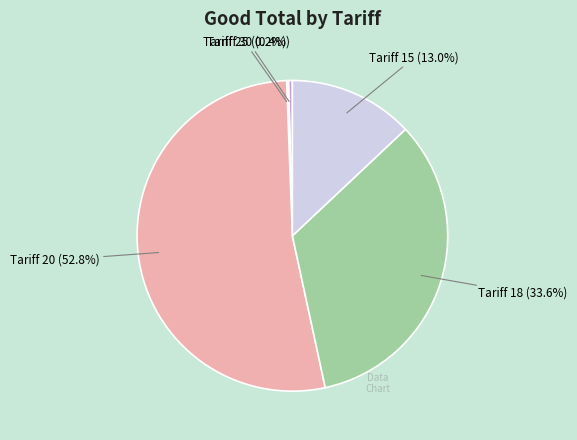

Is there any slice that represents more than half of the pie?

Yes